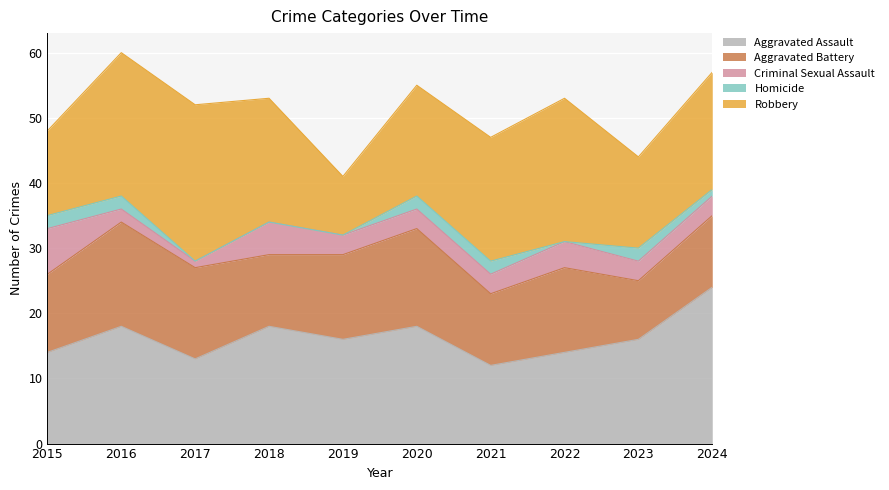

Between 2016 and 2018, which series saw the biggest shift?

Aggravated Battery